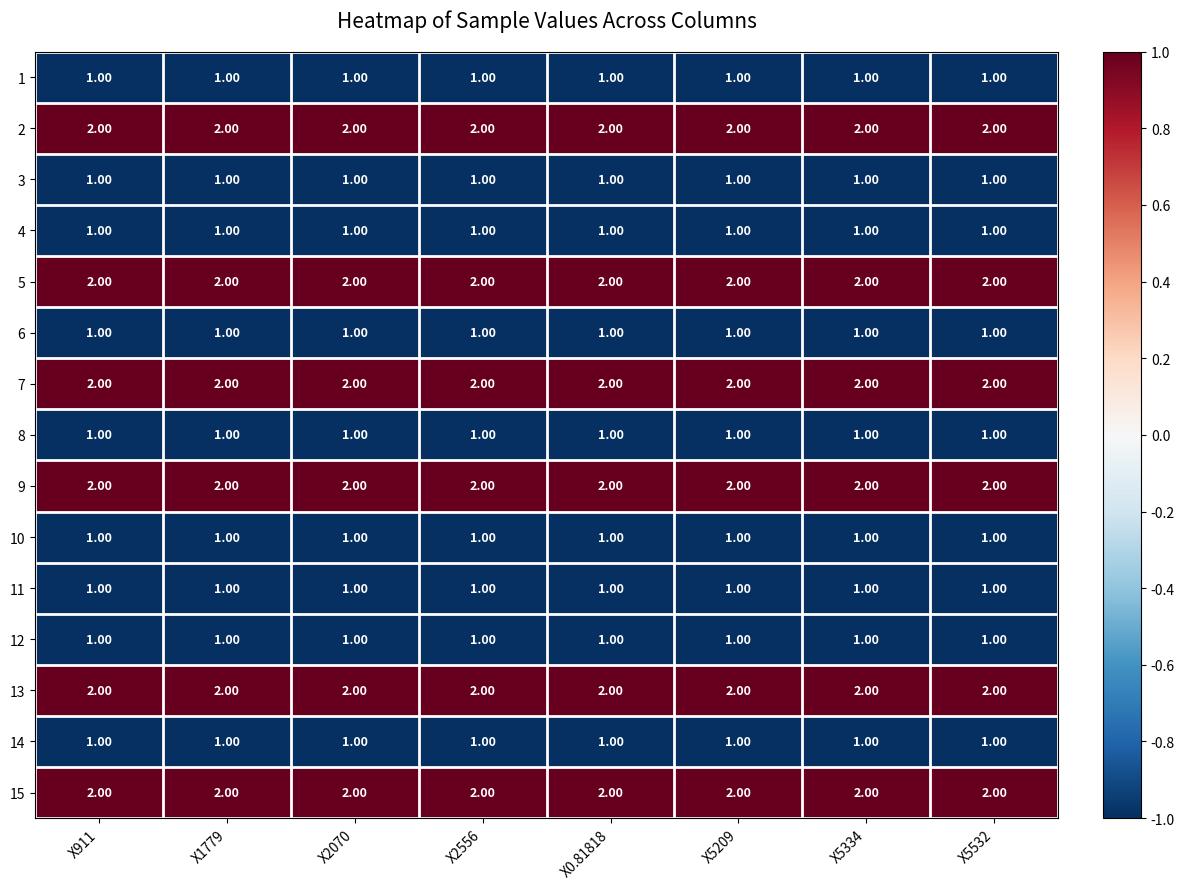

At how many categories does at least one series exceed 1?

8